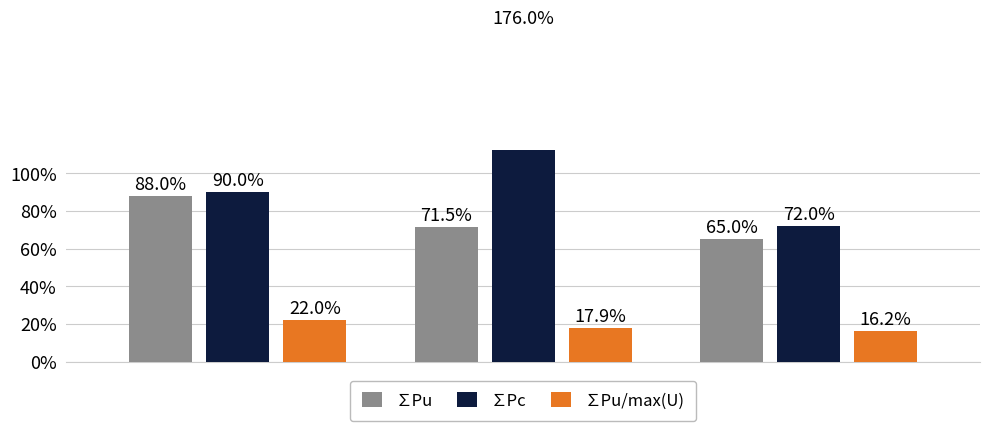

How many distinct data groups are displayed?

3